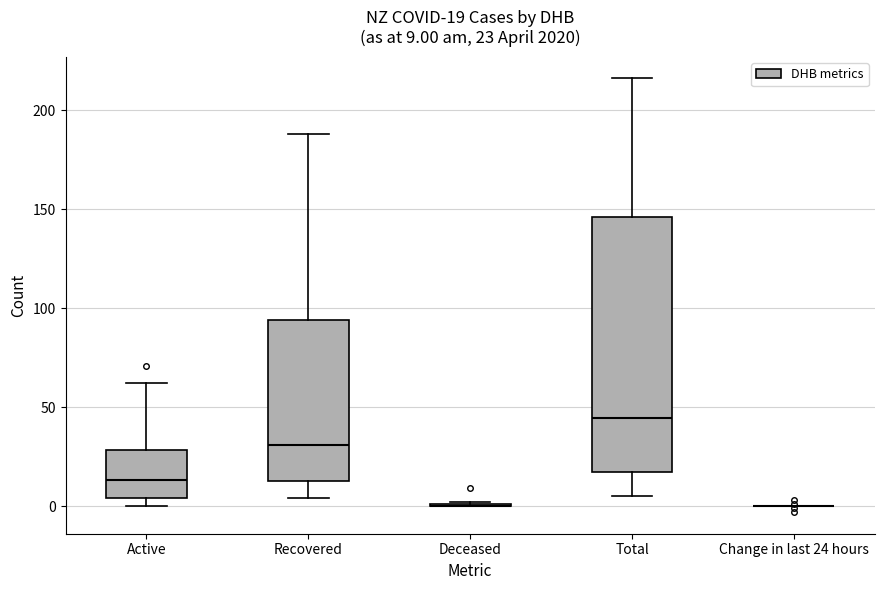

Which box is the tallest, from its lower edge to its upper edge?

Total